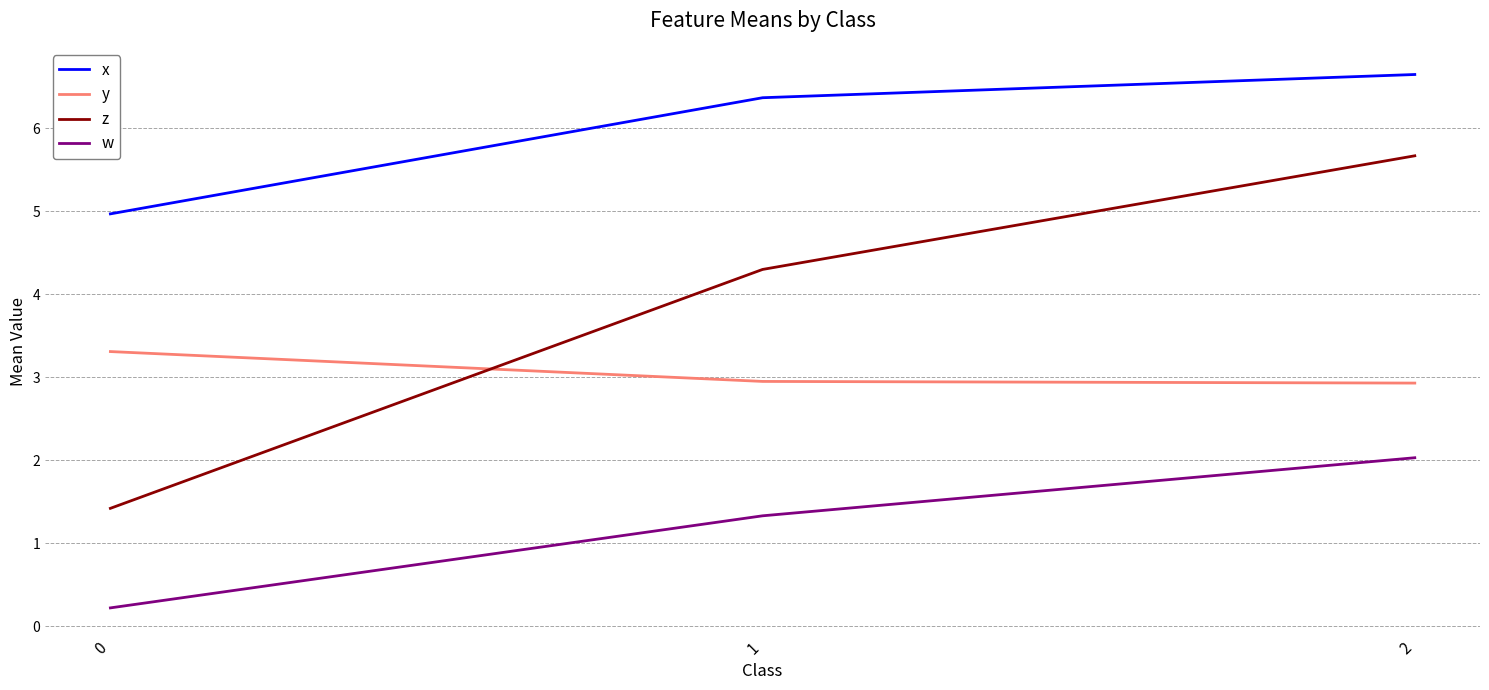

What is the difference between the highest and lowest values at 1?

5.0